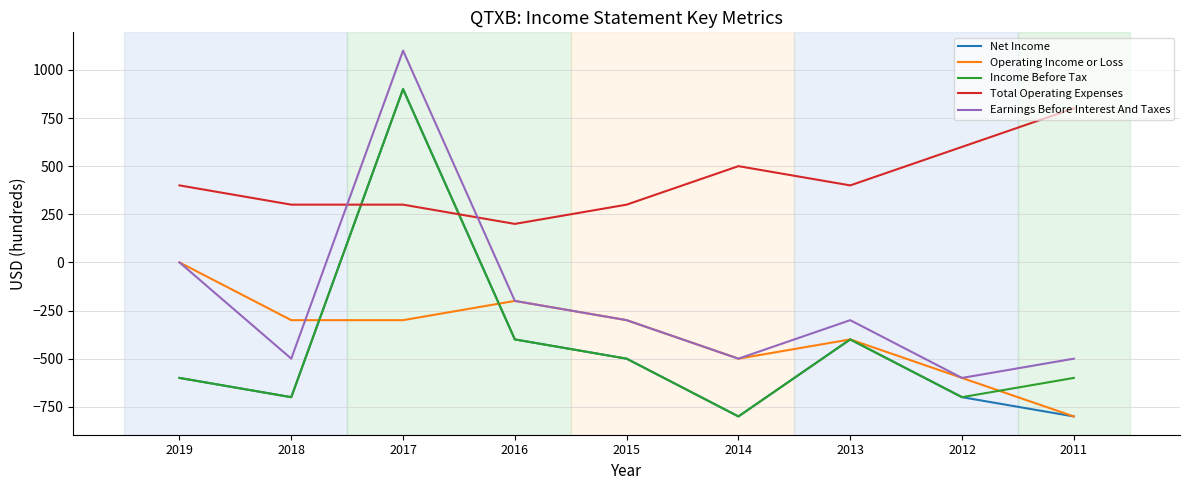

Where does the Earnings Before Interest And Taxes series first go above -300?

2019